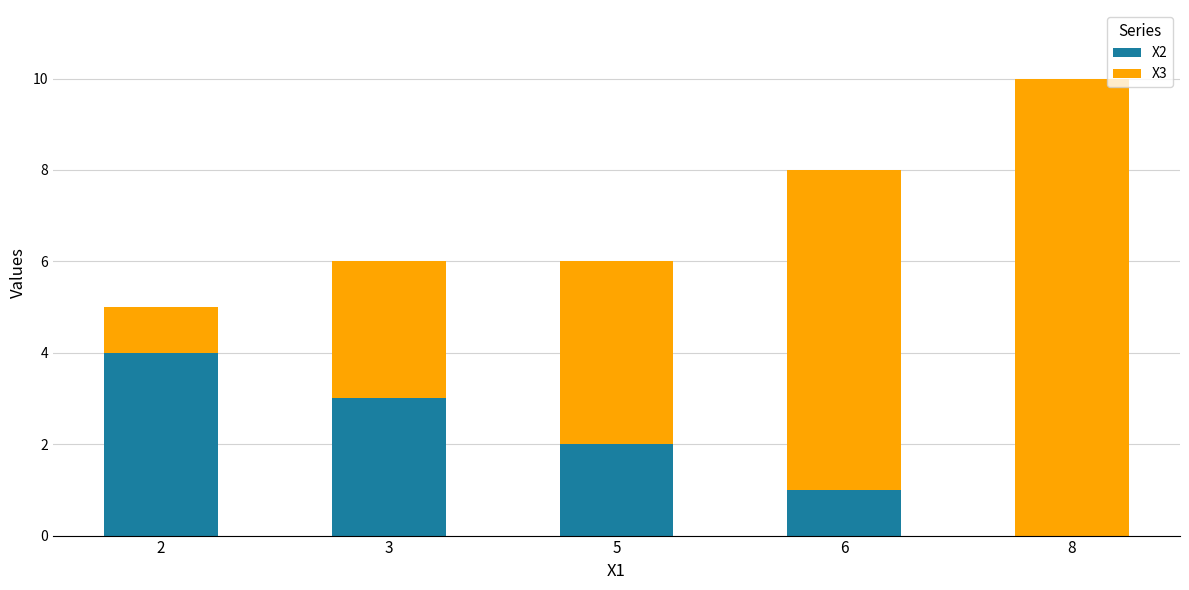

What are all the series names shown in the legend?

X2, X3